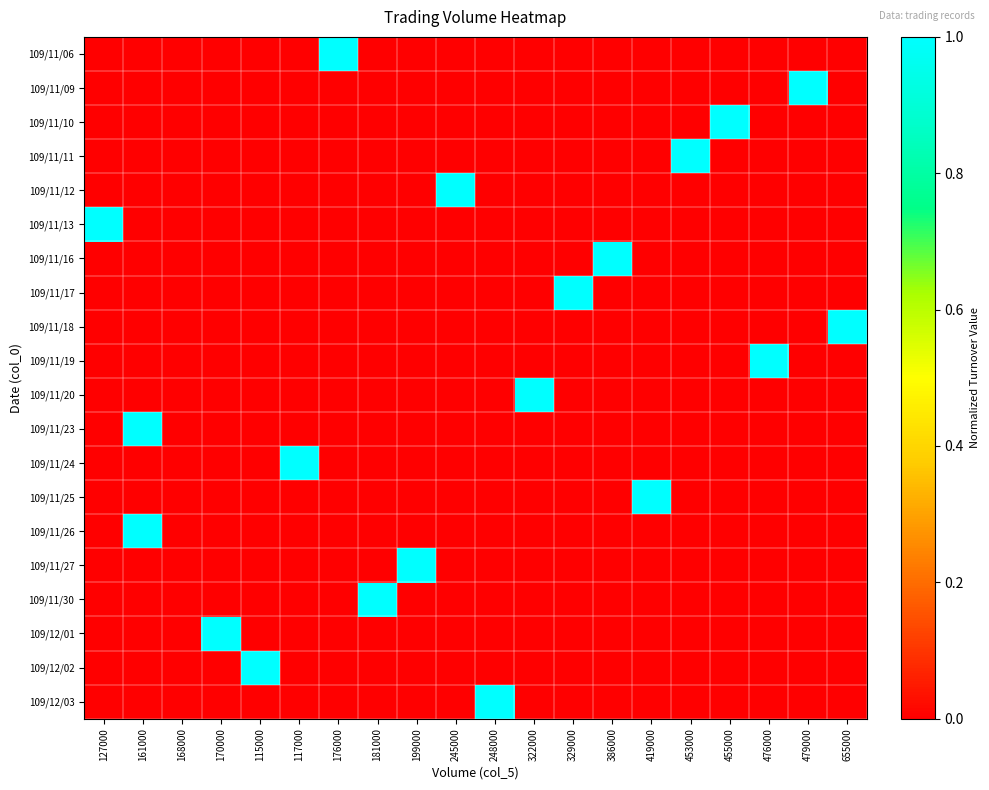

Reading left to right, transcribe all the data shown in this chart.

109/11/06: 127000=0	161000=0	168000=0	170000=0	115000=0	117000=0	176000=1	181000=0	199000=0	245000=0	248000=0	322000=0	329000=0	386000=0	419000=0	453000=0	455000=0	476000=0	479000=0	655000=0
109/11/09: 127000=0	161000=0	168000=0	170000=0	115000=0	117000=0	176000=0	181000=0	199000=0	245000=0	248000=0	322000=0	329000=0	386000=0	419000=0	453000=0	455000=0	476000=0	479000=1	655000=0
109/11/10: 127000=0	161000=0	168000=0	170000=0	115000=0	117000=0	176000=0	181000=0	199000=0	245000=0	248000=0	322000=0	329000=0	386000=0	419000=0	453000=0	455000=1	476000=0	479000=0	655000=0
109/11/11: 127000=0	161000=0	168000=0	170000=0	115000=0	117000=0	176000=0	181000=0	199000=0	245000=0	248000=0	322000=0	329000=0	386000=0	419000=0	453000=1	455000=0	476000=0	479000=0	655000=0
109/11/12: 127000=0	161000=0	168000=0	170000=0	115000=0	117000=0	176000=0	181000=0	199000=0	245000=1	248000=0	322000=0	329000=0	386000=0	419000=0	453000=0	455000=0	476000=0	479000=0	655000=0
109/11/13: 127000=1	161000=0	168000=0	170000=0	115000=0	117000=0	176000=0	181000=0	199000=0	245000=0	248000=0	322000=0	329000=0	386000=0	419000=0	453000=0	455000=0	476000=0	479000=0	655000=0
109/11/16: 127000=0	161000=0	168000=0	170000=0	115000=0	117000=0	176000=0	181000=0	199000=0	245000=0	248000=0	322000=0	329000=0	386000=1	419000=0	453000=0	455000=0	476000=0	479000=0	655000=0
109/11/17: 127000=0	161000=0	168000=0	170000=0	115000=0	117000=0	176000=0	181000=0	199000=0	245000=0	248000=0	322000=0	329000=1	386000=0	419000=0	453000=0	455000=0	476000=0	479000=0	655000=0
109/11/18: 127000=0	161000=0	168000=0	170000=0	115000=0	117000=0	176000=0	181000=0	199000=0	245000=0	248000=0	322000=0	329000=0	386000=0	419000=0	453000=0	455000=0	476000=0	479000=0	655000=1
109/11/19: 127000=0	161000=0	168000=0	170000=0	115000=0	117000=0	176000=0	181000=0	199000=0	245000=0	248000=0	322000=0	329000=0	386000=0	419000=0	453000=0	455000=0	476000=1	479000=0	655000=0
109/11/20: 127000=0	161000=0	168000=0	170000=0	115000=0	117000=0	176000=0	181000=0	199000=0	245000=0	248000=0	322000=1	329000=0	386000=0	419000=0	453000=0	455000=0	476000=0	479000=0	655000=0
109/11/23: 127000=0	161000=1	168000=0	170000=0	115000=0	117000=0	176000=0	181000=0	199000=0	245000=0	248000=0	322000=0	329000=0	386000=0	419000=0	453000=0	455000=0	476000=0	479000=0	655000=0
109/11/24: 127000=0	161000=0	168000=0	170000=0	115000=0	117000=1	176000=0	181000=0	199000=0	245000=0	248000=0	322000=0	329000=0	386000=0	419000=0	453000=0	455000=0	476000=0	479000=0	655000=0
109/11/25: 127000=0	161000=0	168000=0	170000=0	115000=0	117000=0	176000=0	181000=0	199000=0	245000=0	248000=0	322000=0	329000=0	386000=0	419000=1	453000=0	455000=0	476000=0	479000=0	655000=0
109/11/26: 127000=0	161000=1	168000=0	170000=0	115000=0	117000=0	176000=0	181000=0	199000=0	245000=0	248000=0	322000=0	329000=0	386000=0	419000=0	453000=0	455000=0	476000=0	479000=0	655000=0
109/11/27: 127000=0	161000=0	168000=0	170000=0	115000=0	117000=0	176000=0	181000=0	199000=1	245000=0	248000=0	322000=0	329000=0	386000=0	419000=0	453000=0	455000=0	476000=0	479000=0	655000=0
109/11/30: 127000=0	161000=0	168000=0	170000=0	115000=0	117000=0	176000=0	181000=1	199000=0	245000=0	248000=0	322000=0	329000=0	386000=0	419000=0	453000=0	455000=0	476000=0	479000=0	655000=0
109/12/01: 127000=0	161000=0	168000=0	170000=1	115000=0	117000=0	176000=0	181000=0	199000=0	245000=0	248000=0	322000=0	329000=0	386000=0	419000=0	453000=0	455000=0	476000=0	479000=0	655000=0
109/12/02: 127000=0	161000=0	168000=0	170000=0	115000=1	117000=0	176000=0	181000=0	199000=0	245000=0	248000=0	322000=0	329000=0	386000=0	419000=0	453000=0	455000=0	476000=0	479000=0	655000=0
109/12/03: 127000=0	161000=0	168000=0	170000=0	115000=0	117000=0	176000=0	181000=0	199000=0	245000=0	248000=1	322000=0	329000=0	386000=0	419000=0	453000=0	455000=0	476000=0	479000=0	655000=0